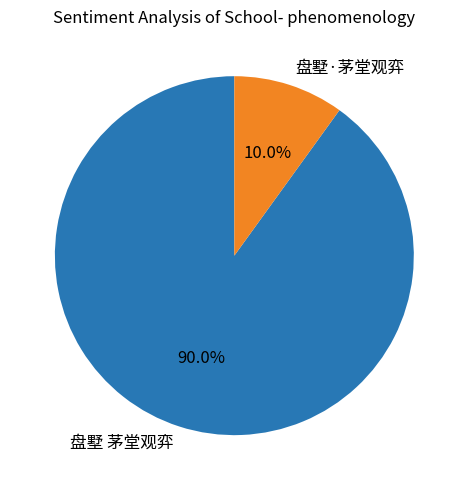

Which slice is the largest?

盘墅 茅堂观弈